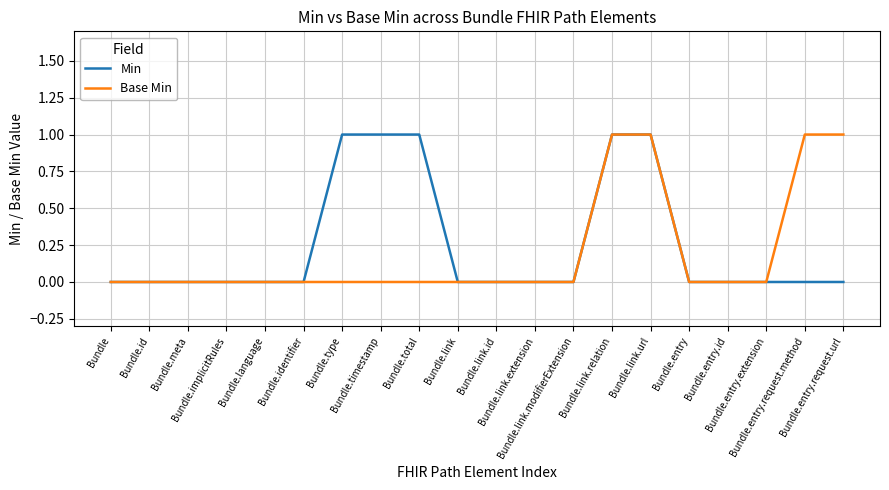

What is the difference between the maximum and minimum values in the Min series?

1